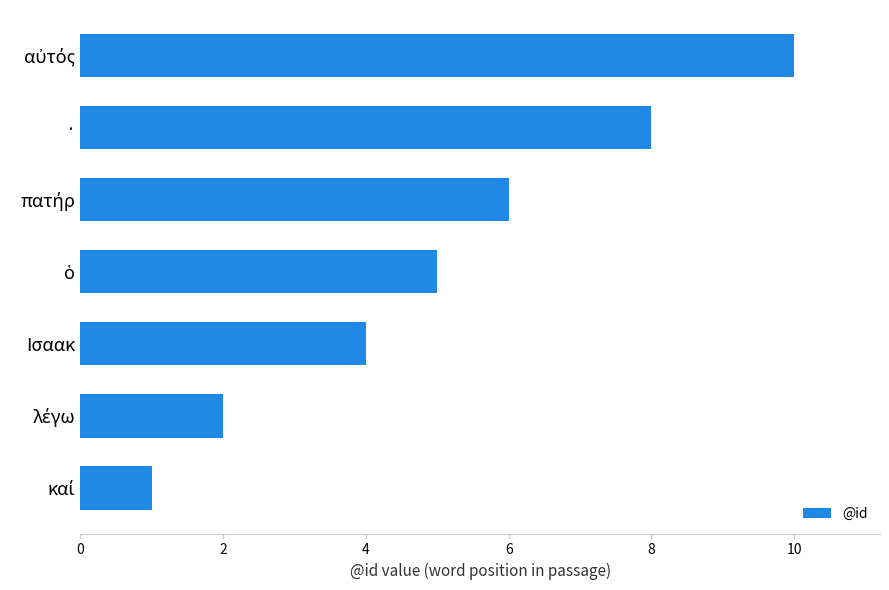

Reading top to bottom, list all the values displayed in this chart.

10	8	6	5	4	2	1